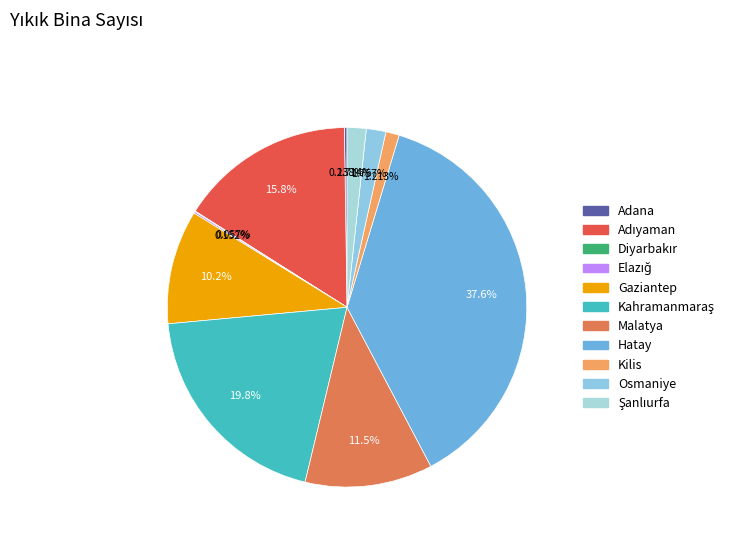

True or false: Şanlıurfa accounts for 2% of the total.

True